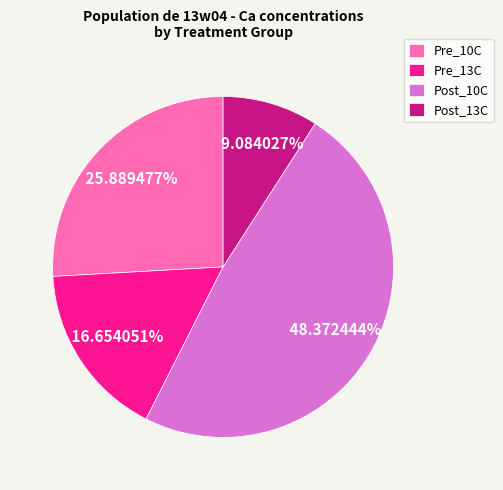

Is there any slice that represents more than half of the pie?

No